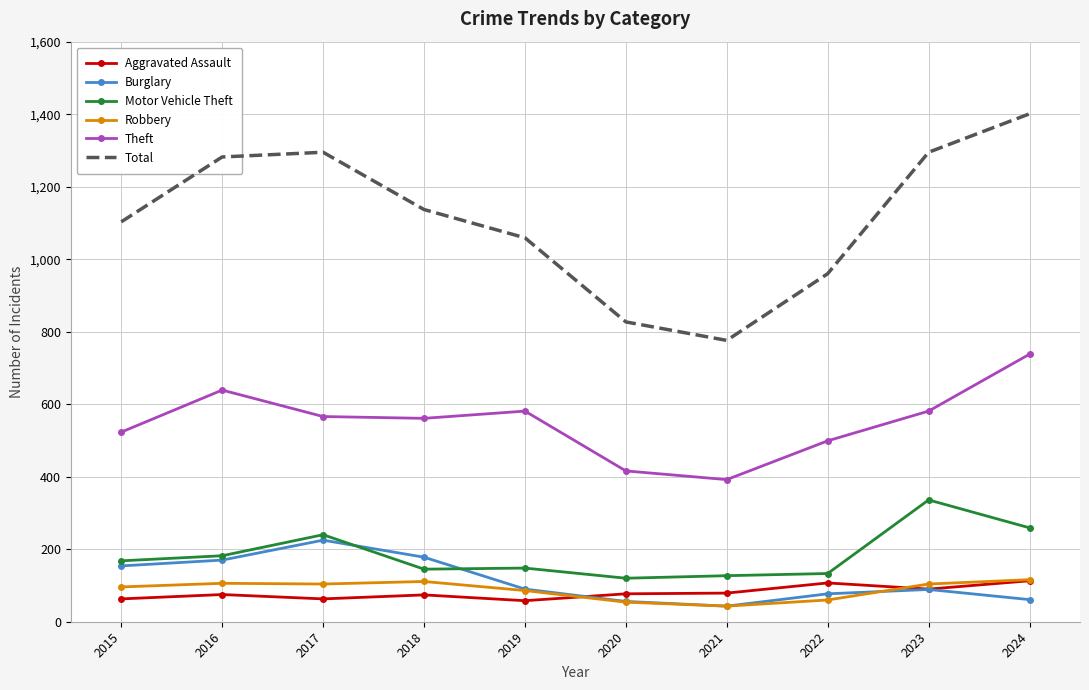

True or false: Motor Vehicle Theft has more than 0 interior local peaks.

True